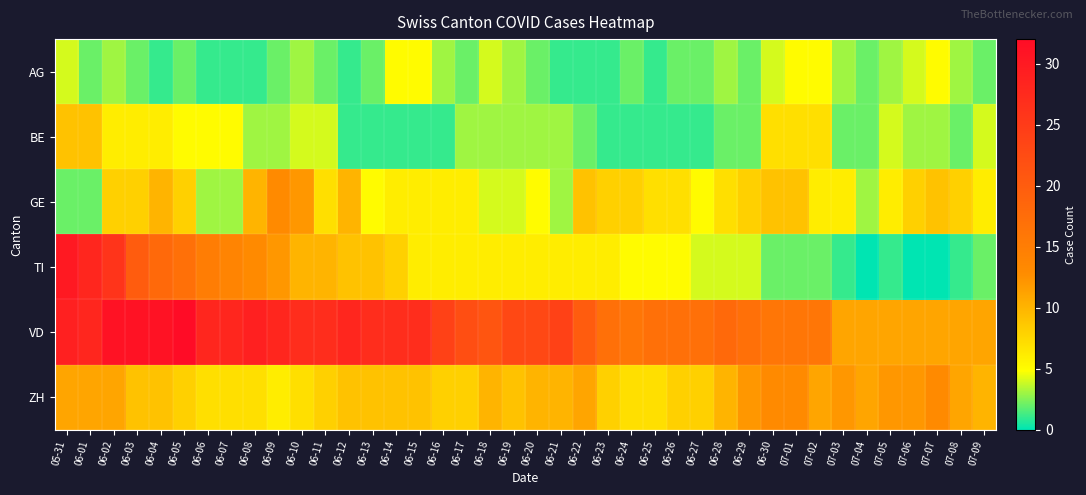

Which series has the largest total across all categories?

VD